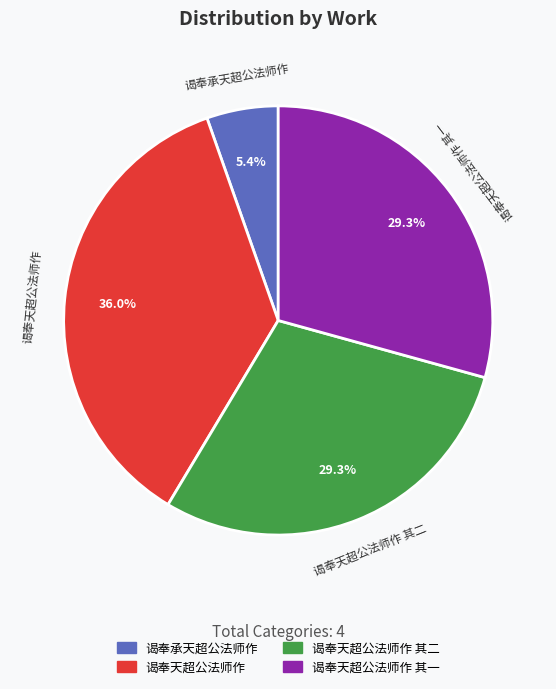

What percentage is the 谒奉天超公法师作 其一 slice, to the nearest percent?

29%